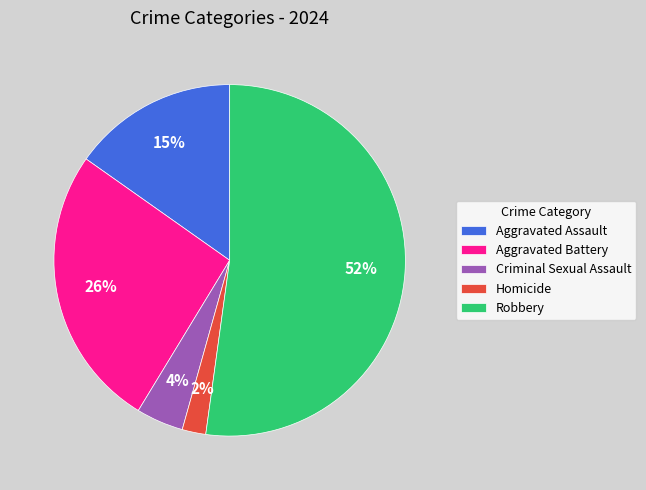

Which slice is the largest?

Robbery